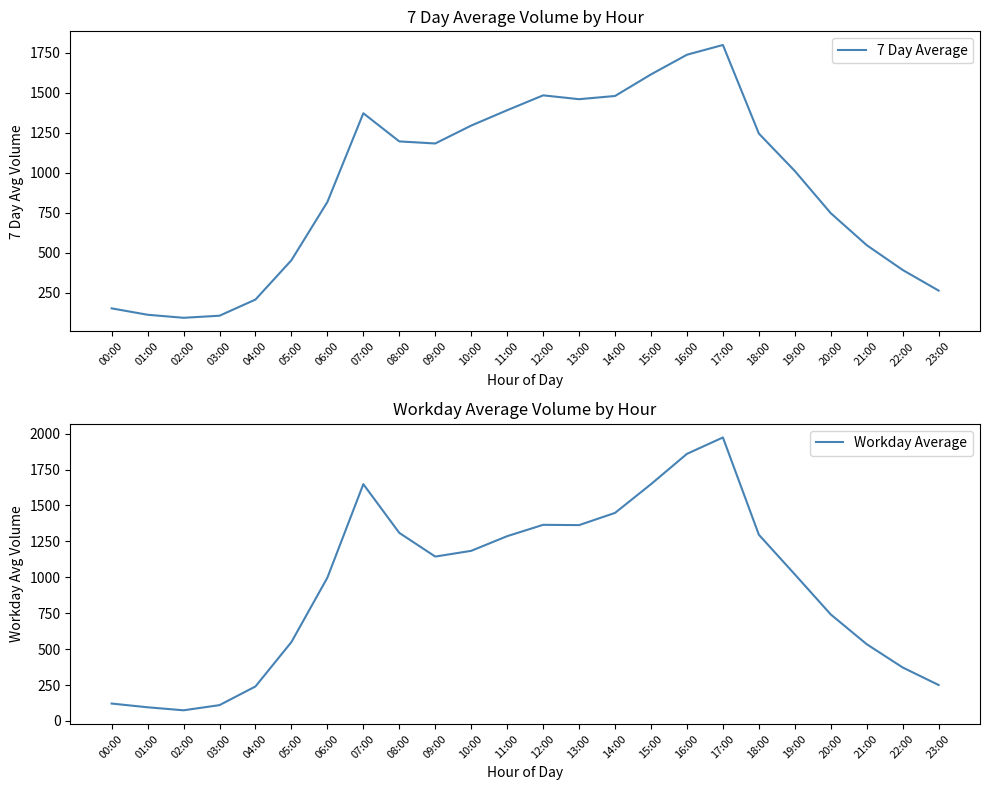

Which series has the largest range (max minus min)?

Workday Average